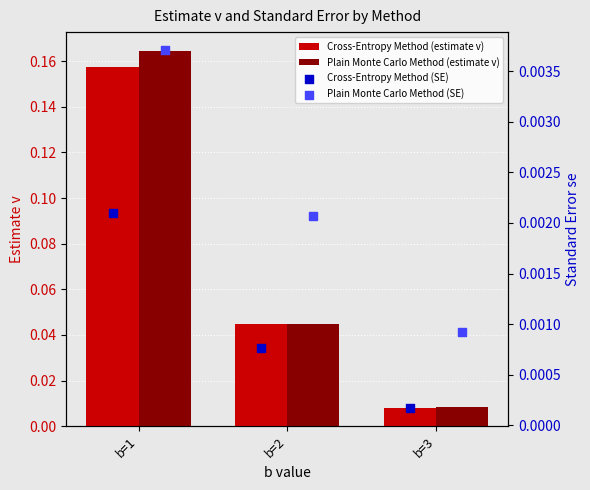

At how many categories does at least one series exceed 0?

3